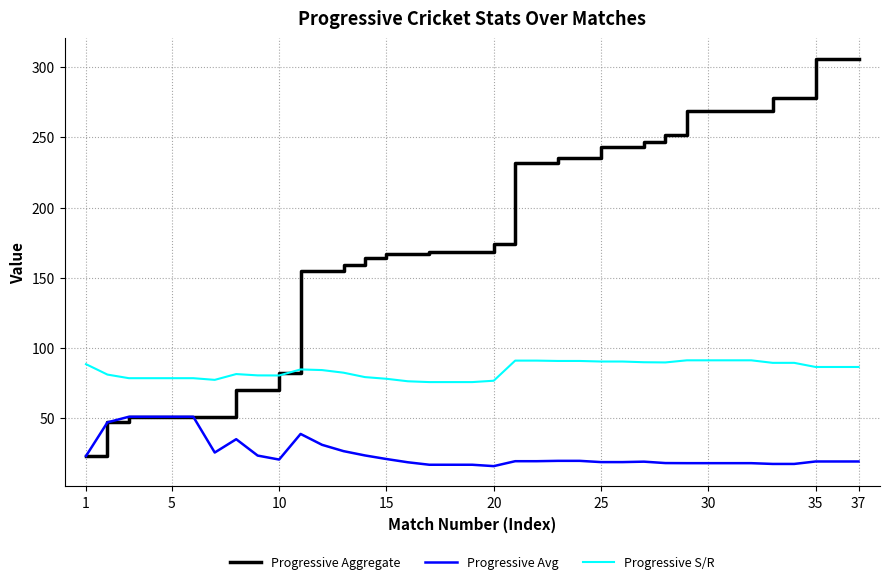

List the series in order of their overall mean, highest first.

Progressive Aggregate, Progressive S/R, Progressive Avg